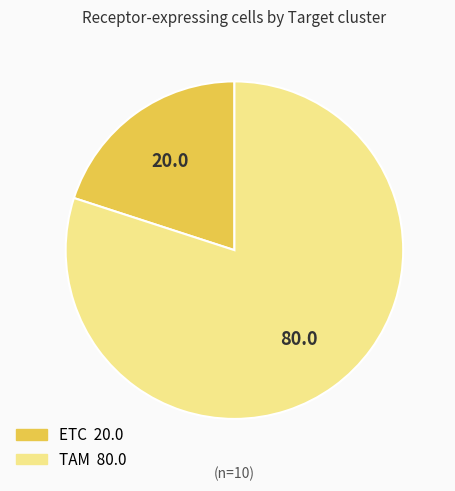

What is the ratio of the value at TAM to the value at ETC?

4.0